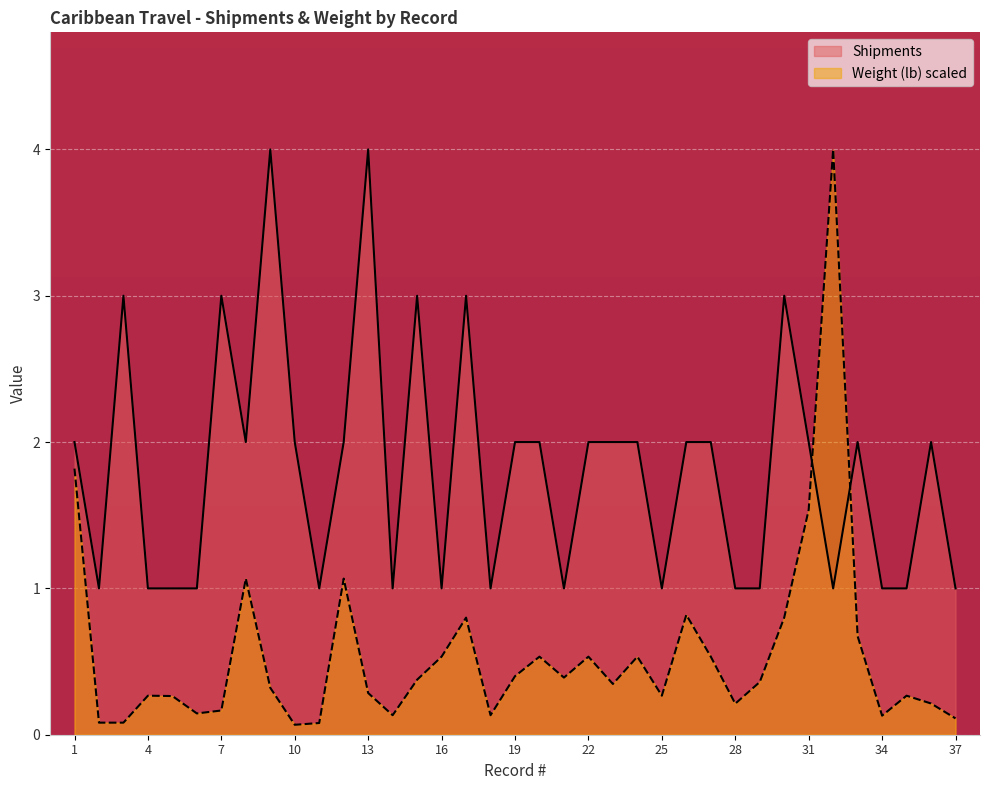

What are all the series names shown in the legend?

Shipments, Weight (lb) scaled